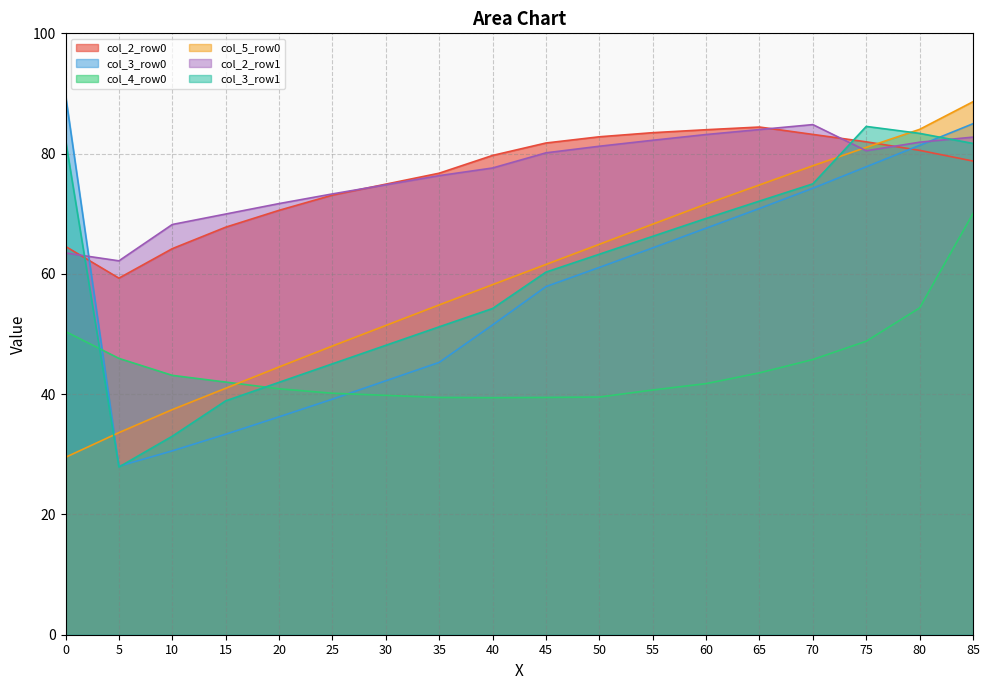

Is the value of col_4_row0 at 15 greater than the value of col_5_row0 at 85?

No